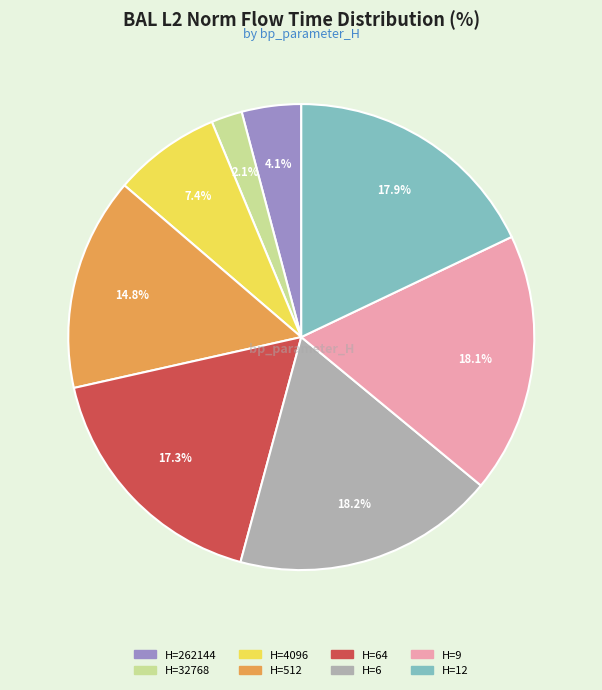

Is there any slice that represents more than half of the pie?

No